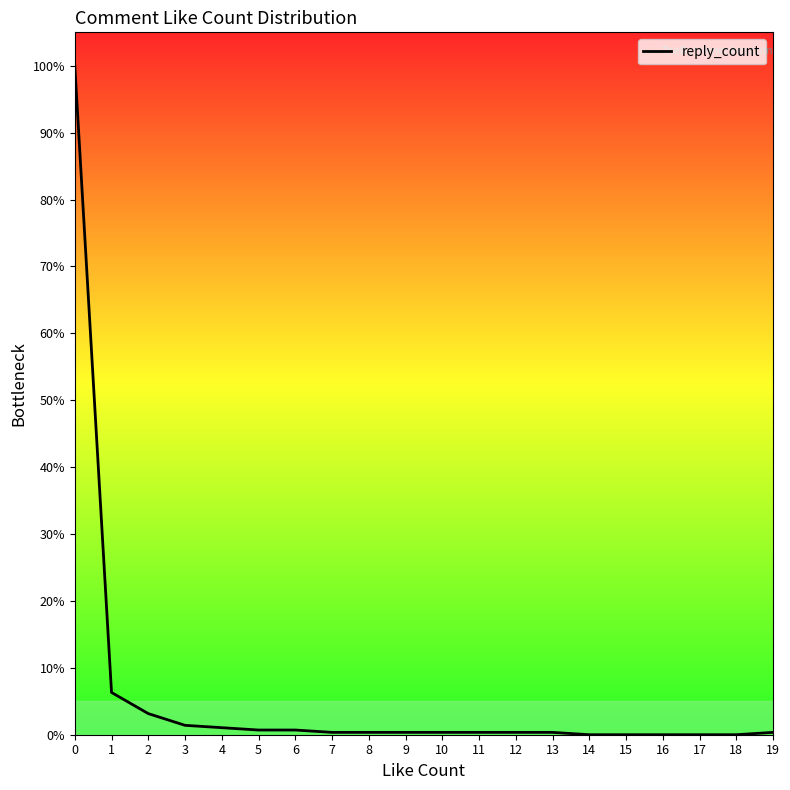

List the labels in order of value, smallest first.

14, 15, 16, 17, 18, 7, 8, 9, 10, 11, 12, 13, 19, 5, 6, 4, 3, 2, 1, 0